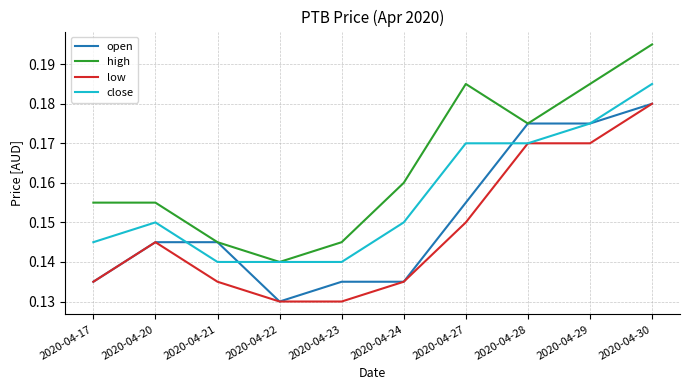

Where is the first local maximum for low?

2020-04-20